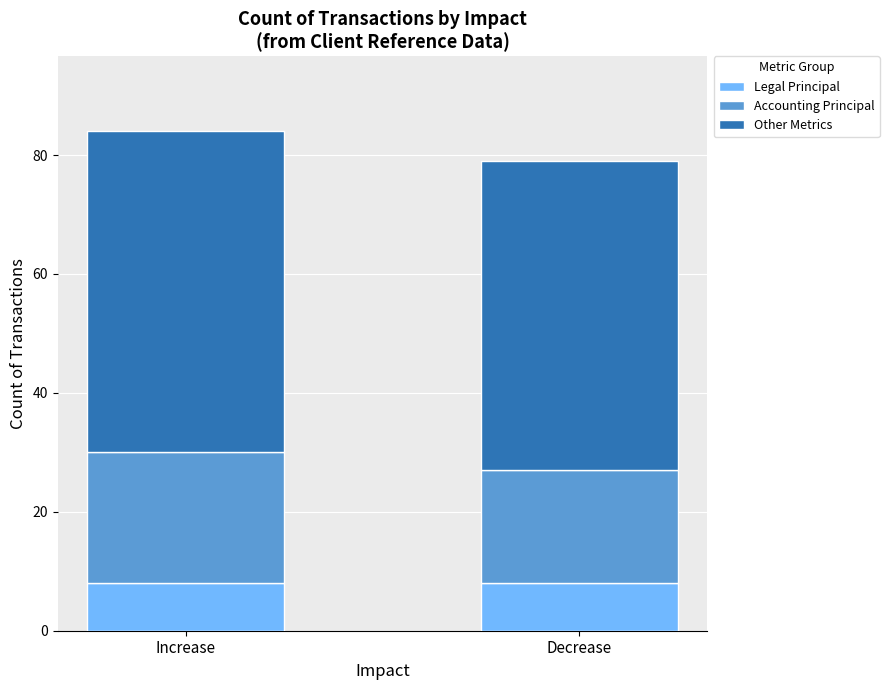

What is the average value of the Legal Principal series?

8